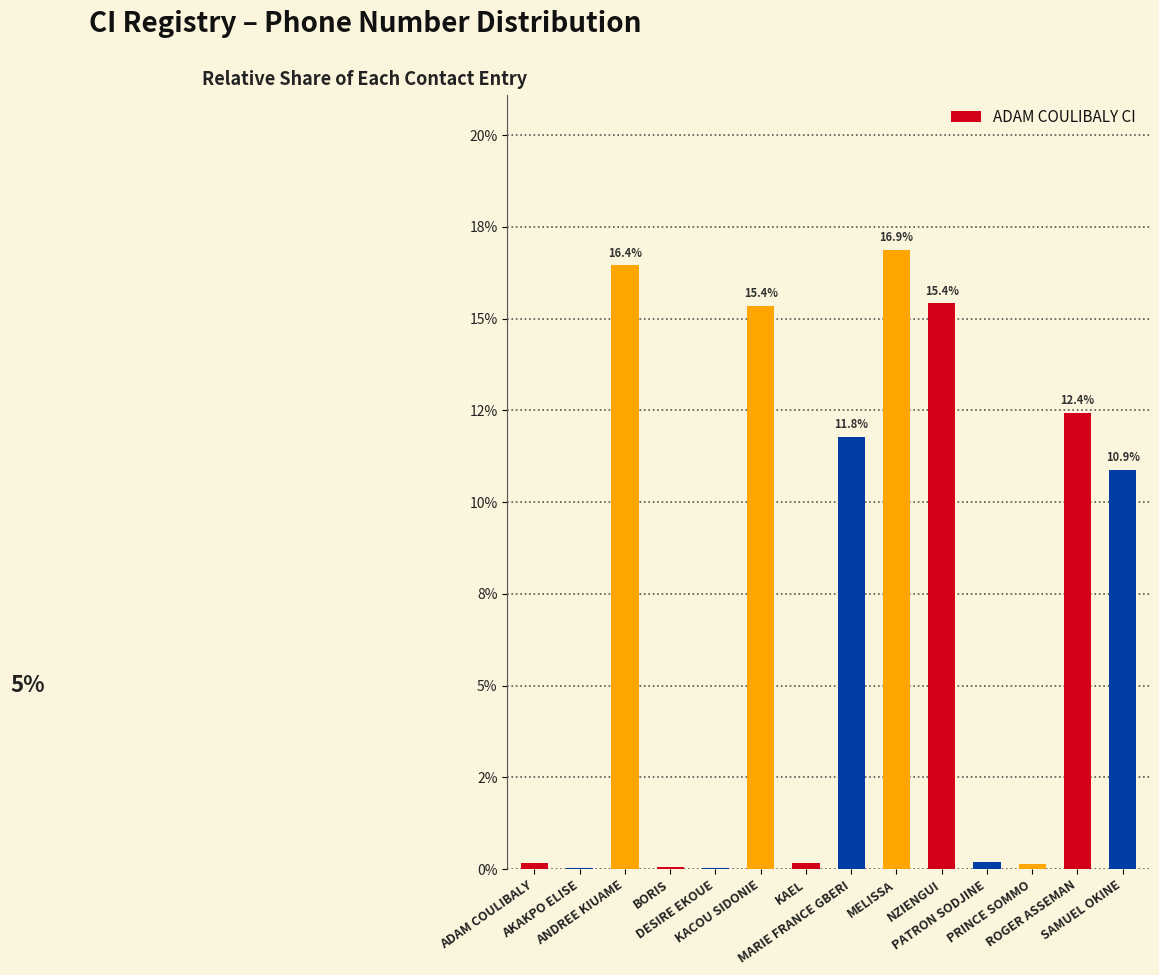

Reading right to left, extract all data points from this chart.

SAMUEL OKINE=10.9	ROGER ASSEMAN=12.4	PRINCE SOMMO=0.2	PATRON SODJINE=0.2	NZIENGUI=15.4	MELISSA=16.9	MARIE FRANCE GBERI=11.8	KAEL=0.2	KACOU SIDONIE=15.4	DESIRE EKOUE=0.0	BORIS=0.1	ANDREE KIUAME=16.4	AKAKPO ELISE=0.0	ADAM COULIBALY=0.2